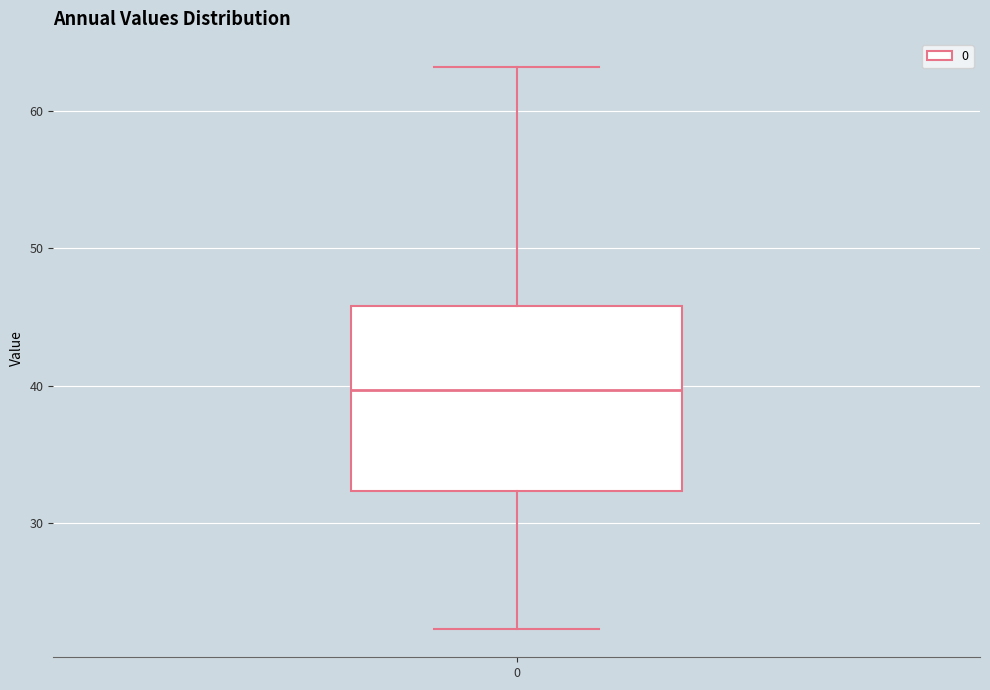

Where does the median line of the box at x = 0 sit on the y-axis? The values are not printed on the chart, so give them approximately, as read against the axis.

40